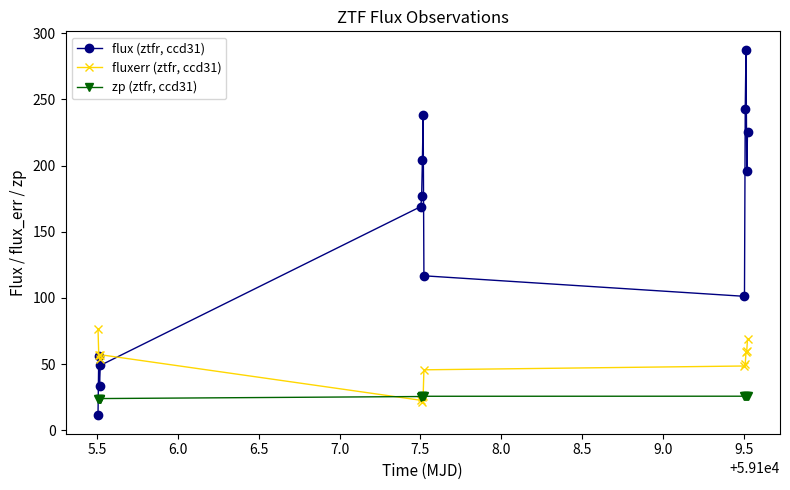

List the series in order of their overall mean, lowest first.

zp (ztfr, ccd31), fluxerr (ztfr, ccd31), flux (ztfr, ccd31)